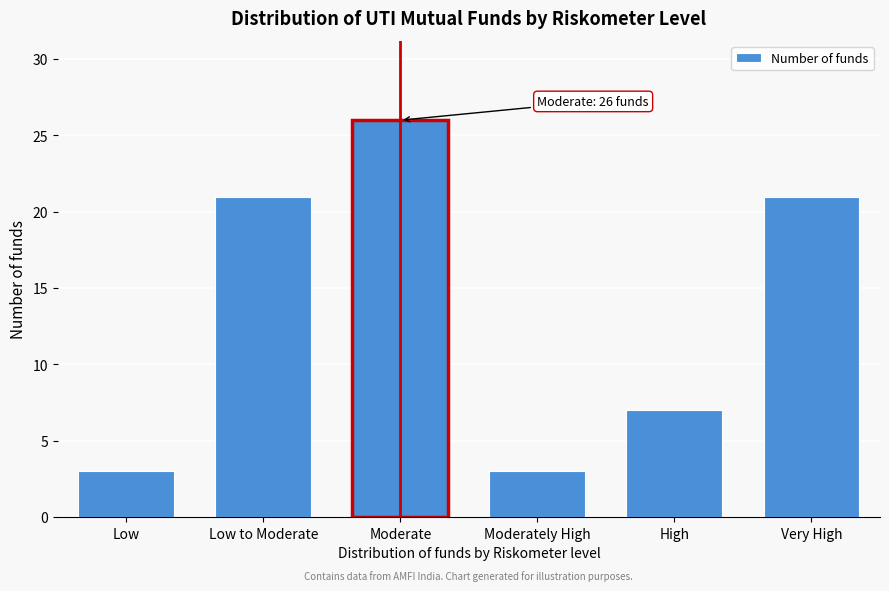

Reading left to right, extract all data points from this chart.

Low=3	Low to Moderate=21	Moderate=26	Moderately High=3	High=7	Very High=21